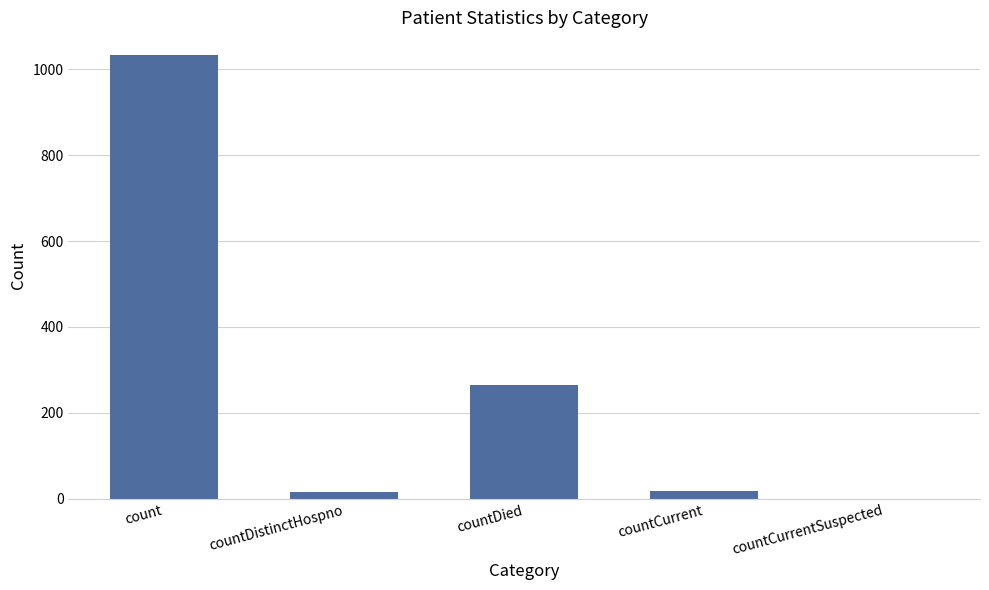

Which label corresponds to the largest value in the chart?

count